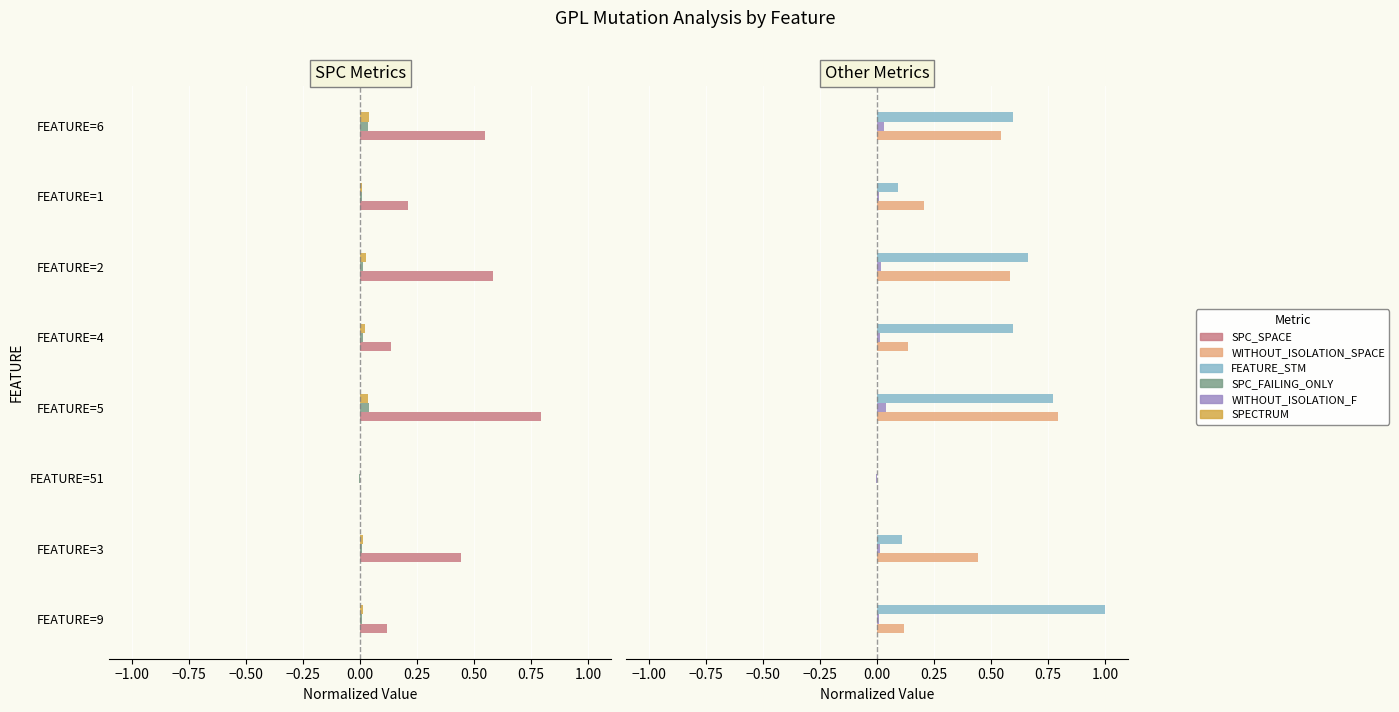

Which series has the widest spread of values?

FEATURE_STM